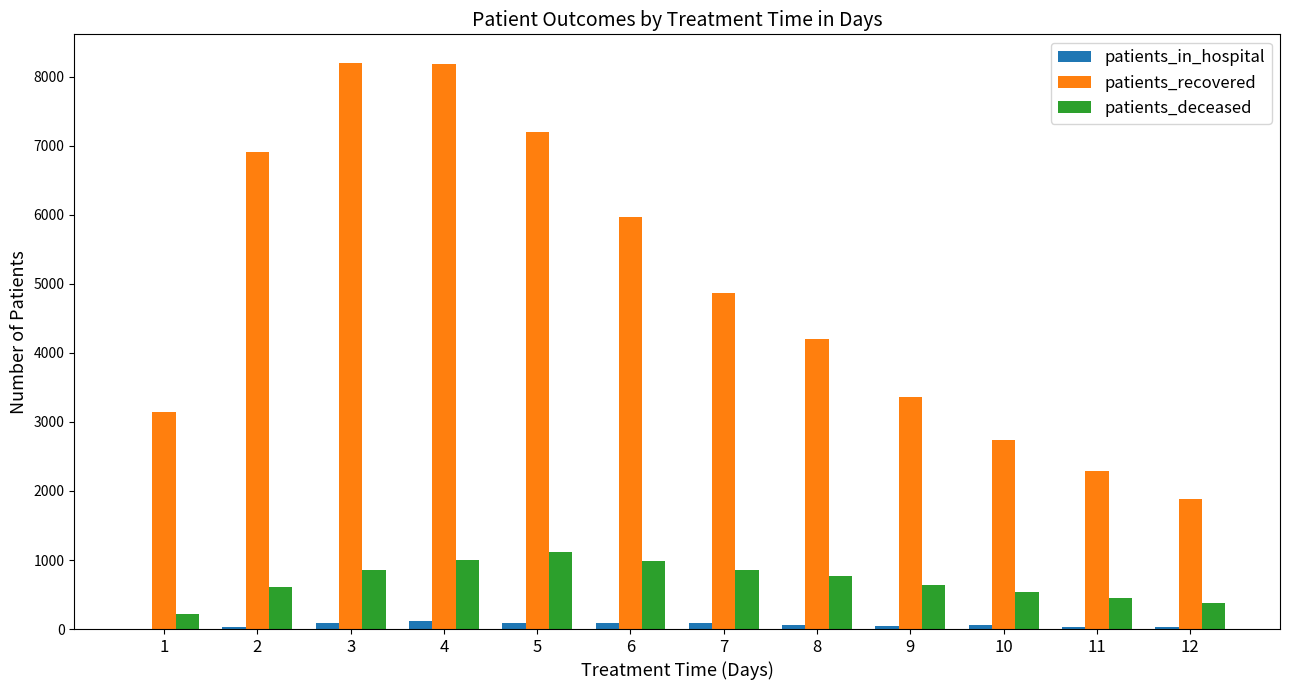

Are the bars horizontal?

No